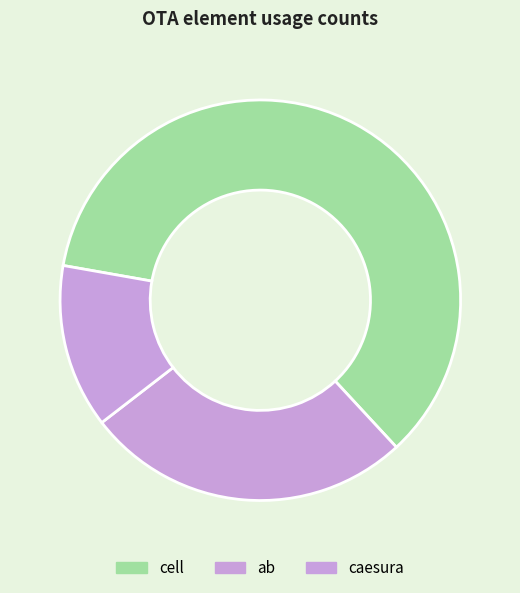

What portion of the pie excludes ab?

78.2%